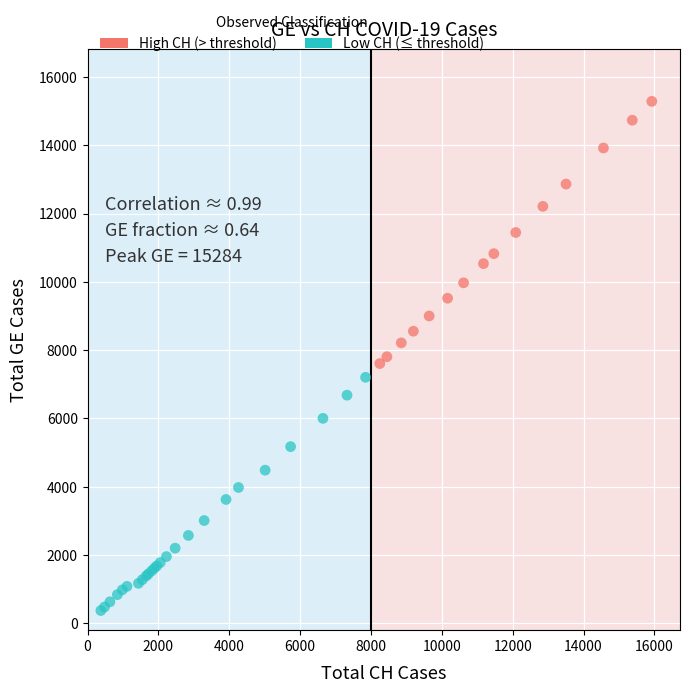

Which series contains the highest Y value?

High CH (> threshold)